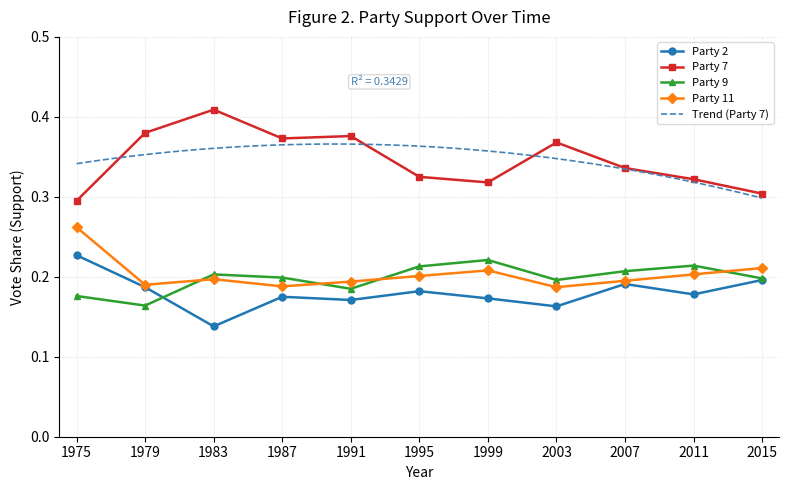

How many series are shown in this chart?

4